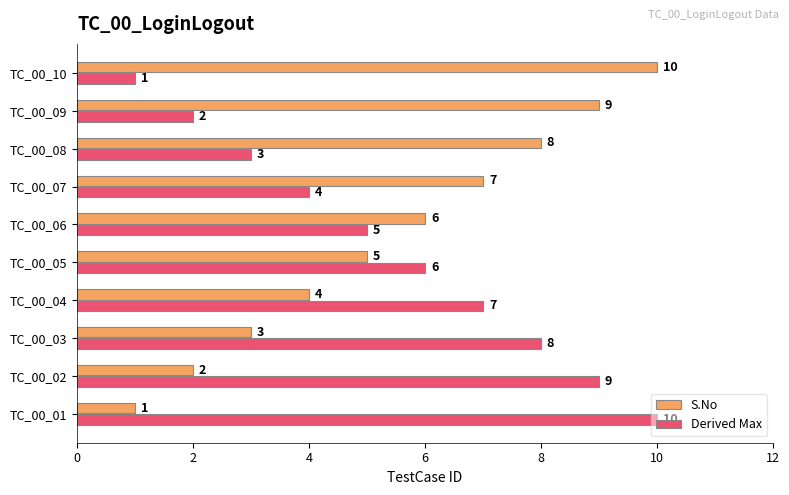

Rank the categories by S.No value from lowest to highest.

TC_00_01, TC_00_02, TC_00_03, TC_00_04, TC_00_05, TC_00_06, TC_00_07, TC_00_08, TC_00_09, TC_00_10